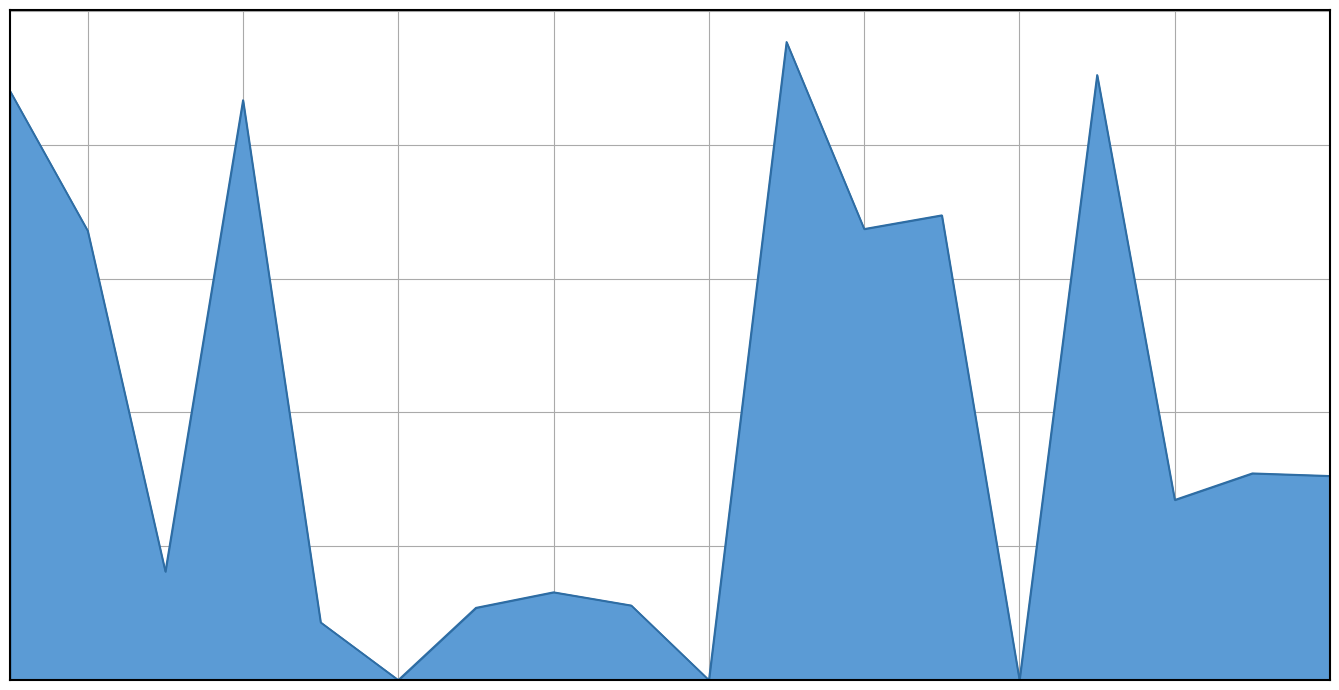

Does the chart have visible grid lines?

Yes